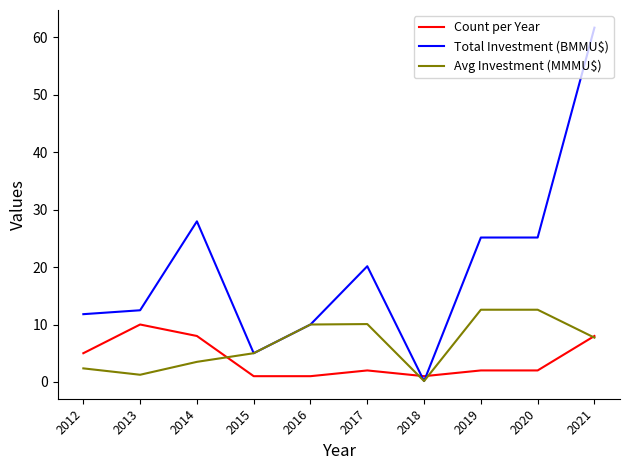

What is the difference between the second highest and minimum values in the Total Investment (BMMU$) series?

27.8